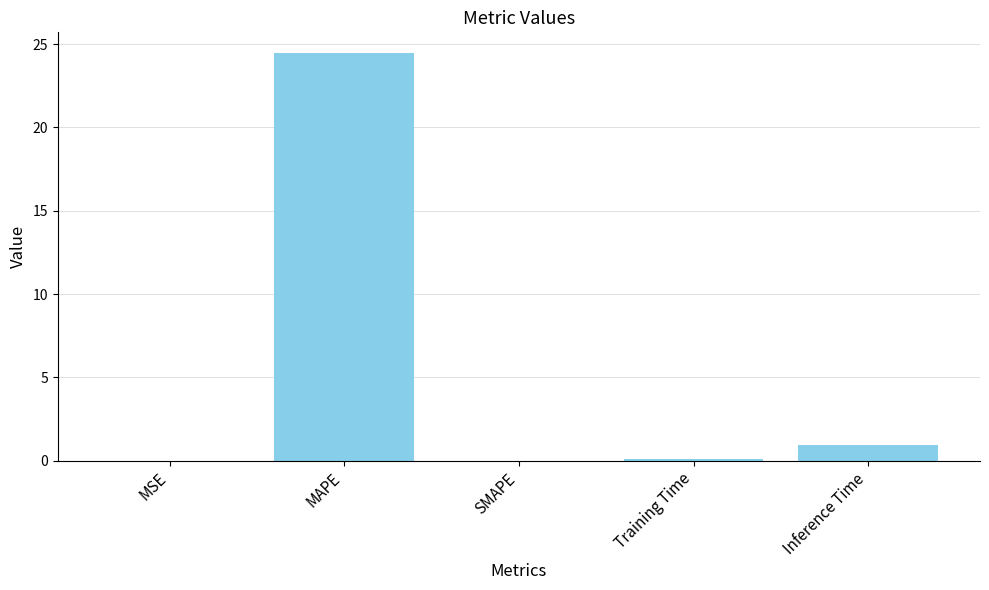

What is the change in value from SMAPE to Inference Time?

+0.9